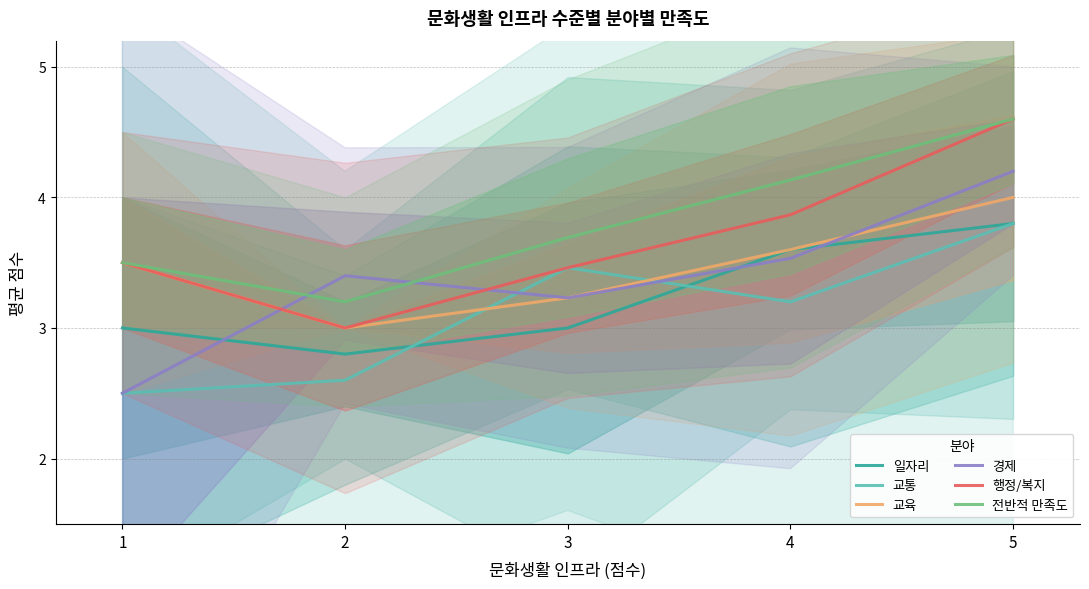

At how many categories does at least one series exceed 3?

5